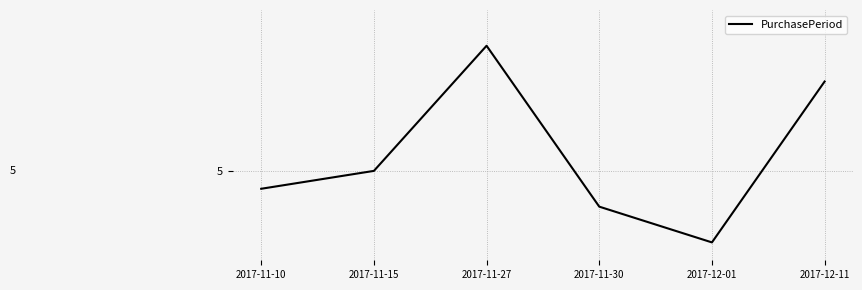

Which has a higher value, 2017-11-10 or 2017-12-11?

2017-12-11